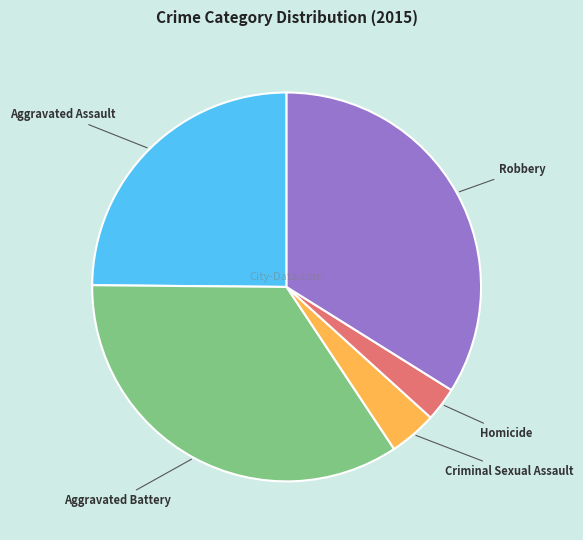

Is there a majority slice in this chart?

No